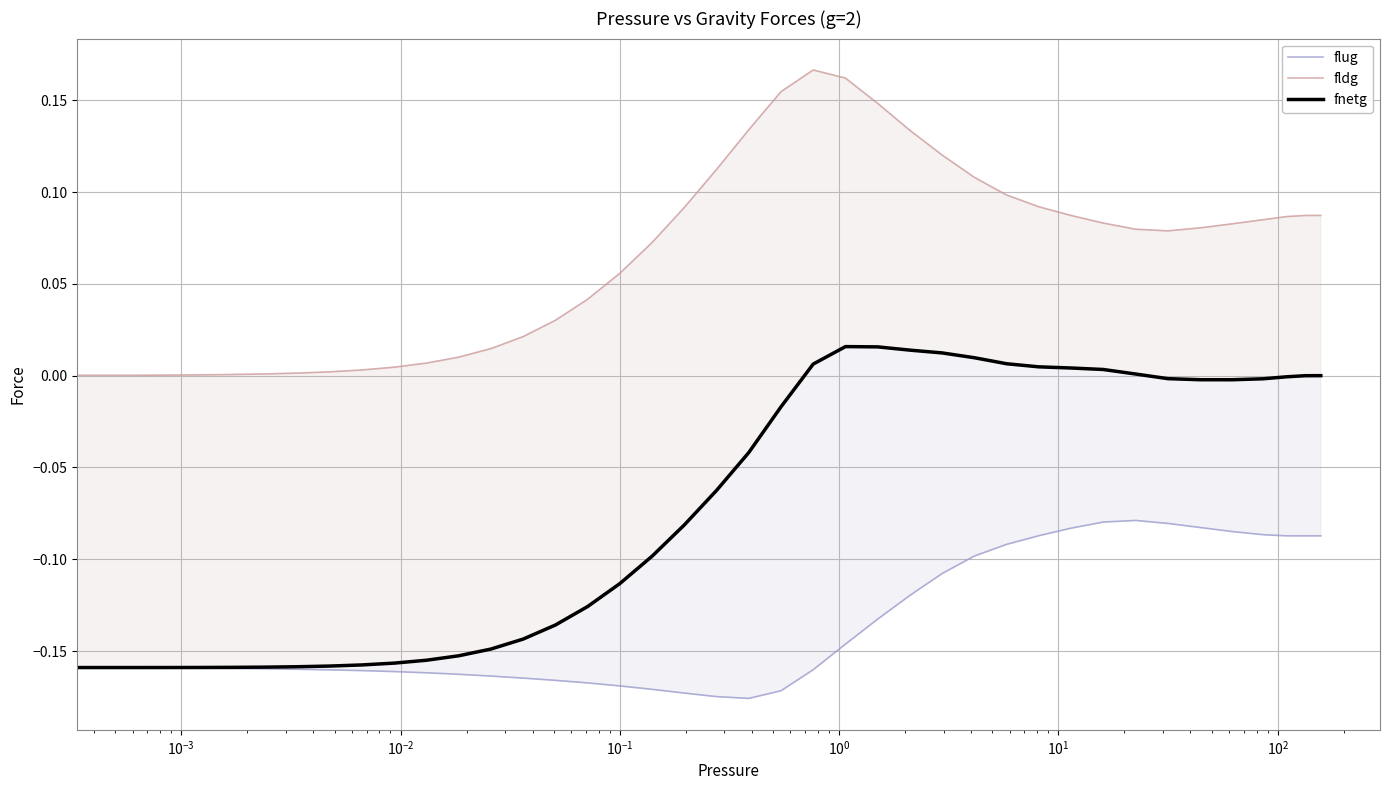

Rank the series by their average value, from highest to lowest.

fldg, fnetg, flug